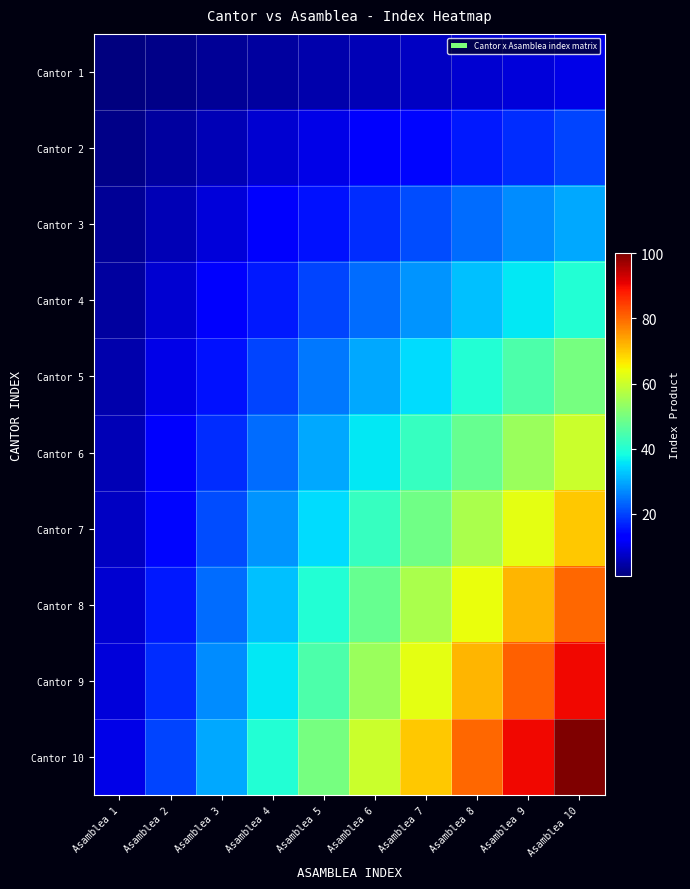

Which series has the largest range (max minus min)?

Cantor 10